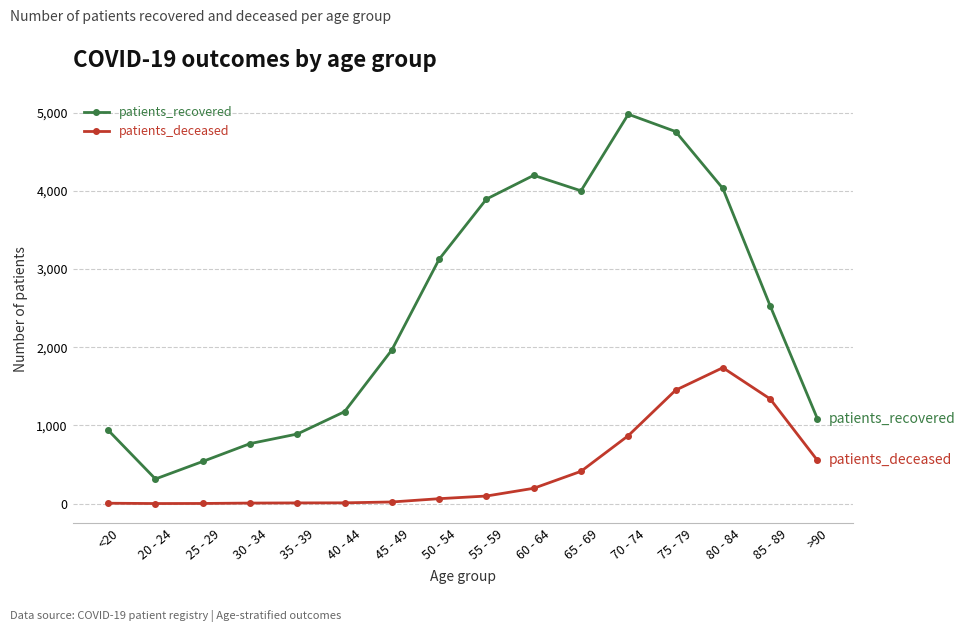

At 25 - 29, list the series in order from smallest to largest.

patients_deceased, patients_recovered